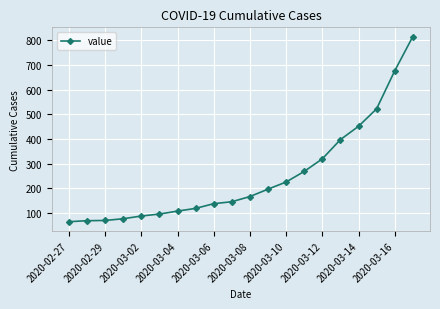

What is the average value?

250